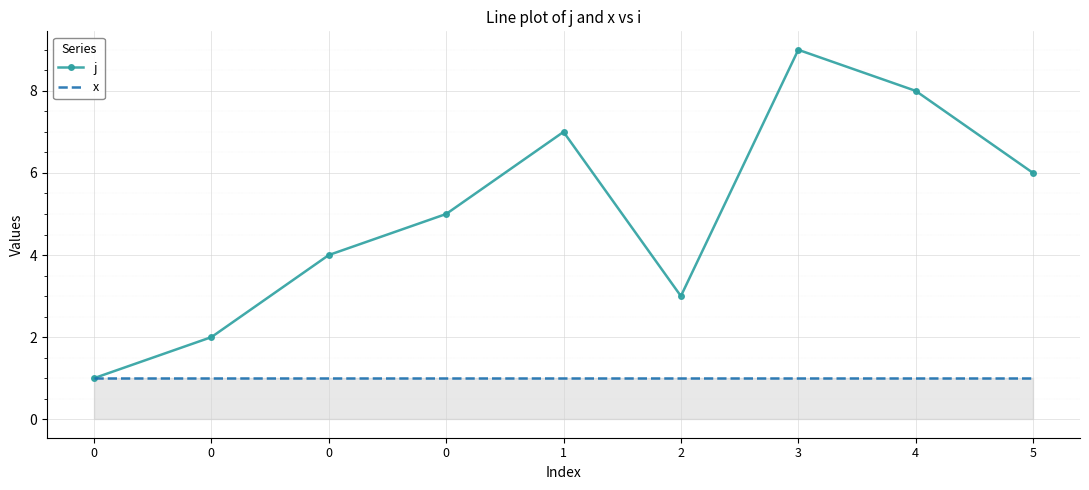

What are all the series names shown in the legend?

j, x